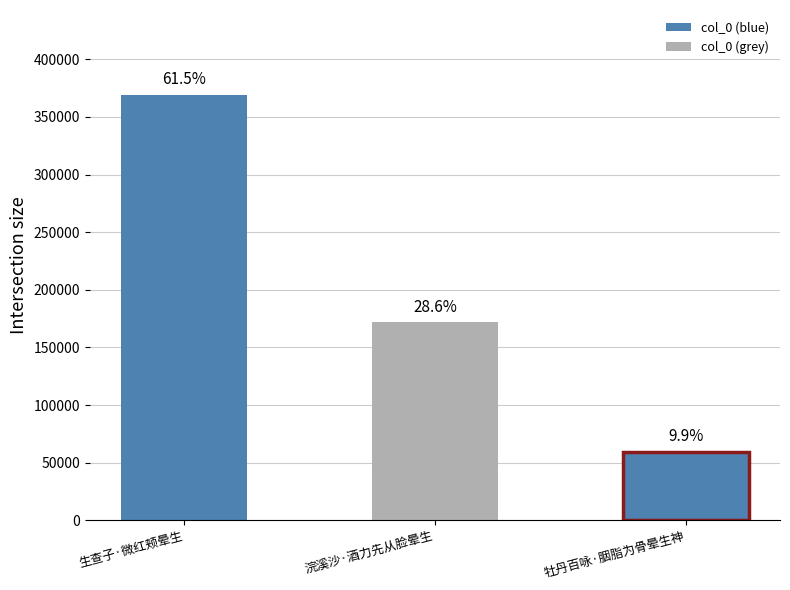

What is the minimum value shown in the chart?

59330